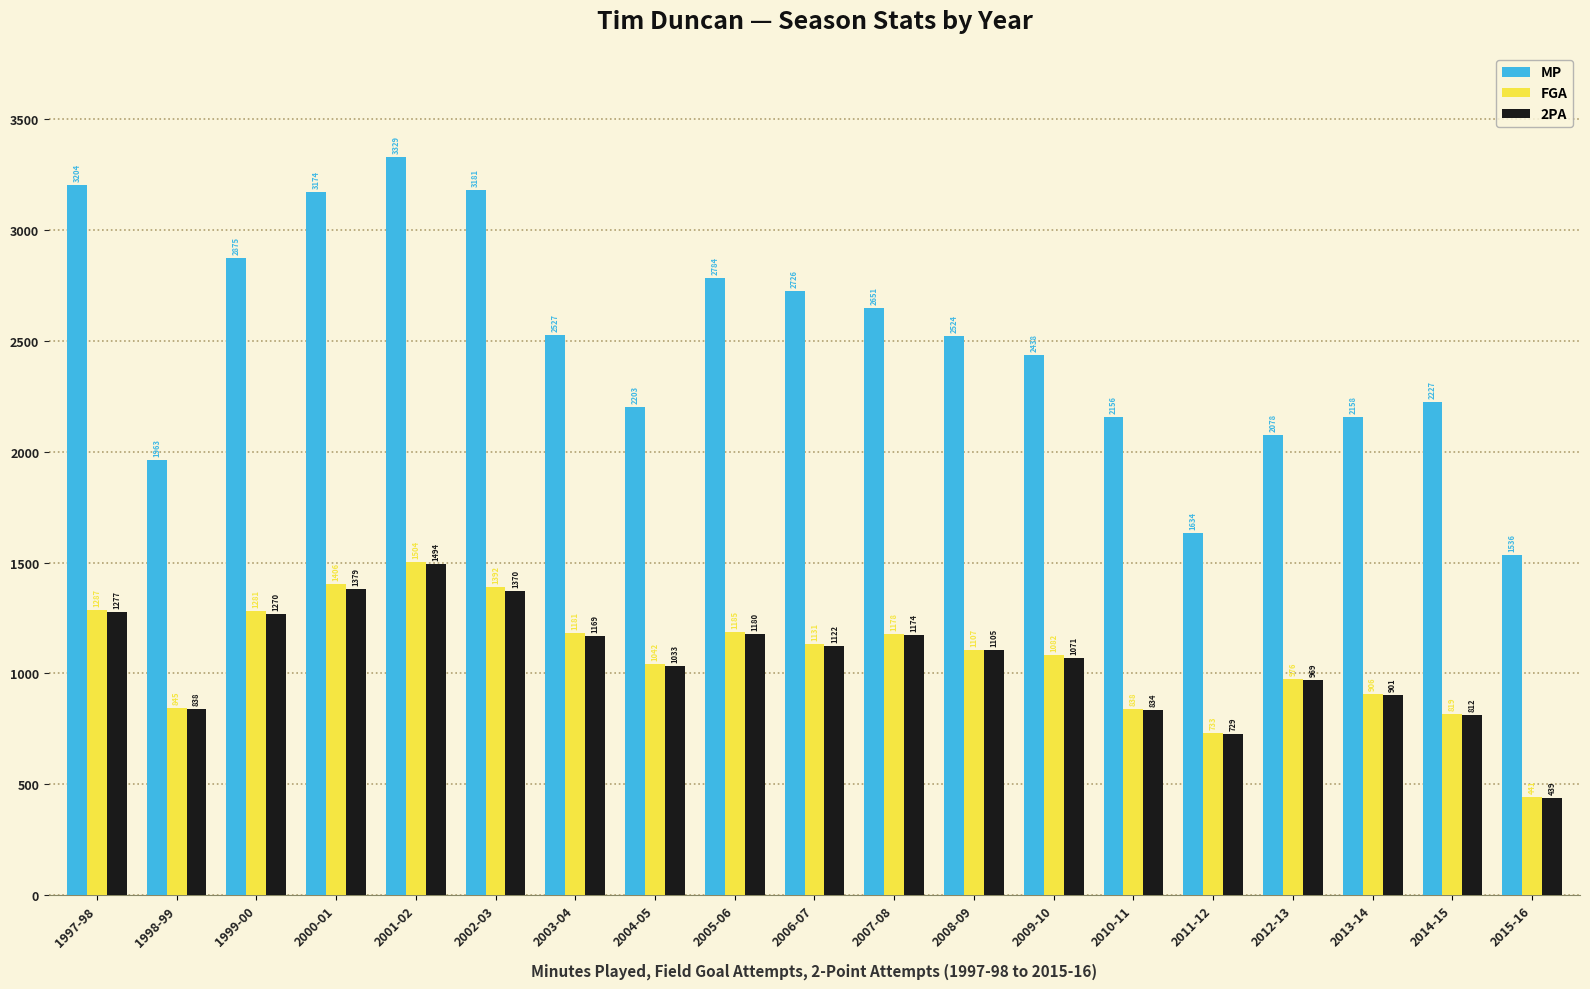

What is the value of the 2PA bar at the 10th from the left?

1122